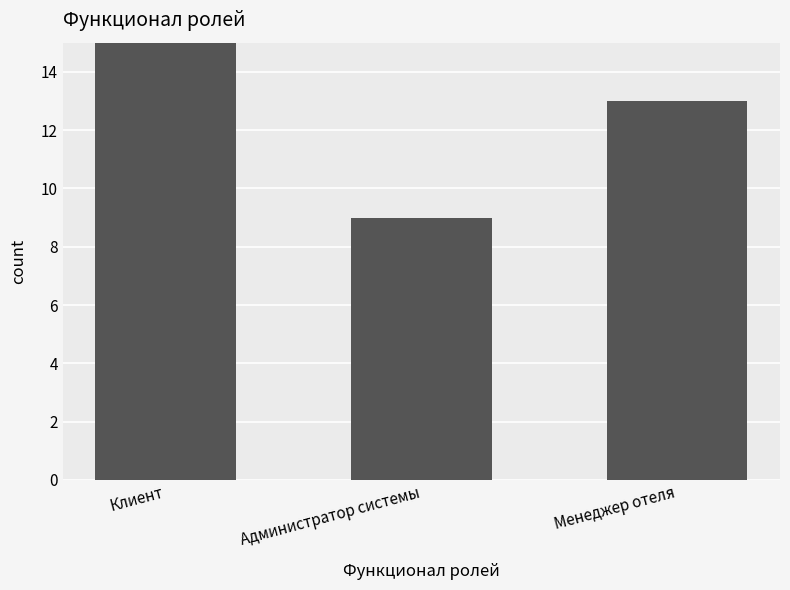

Reading right to left, extract all data points from this chart.

13	9	15